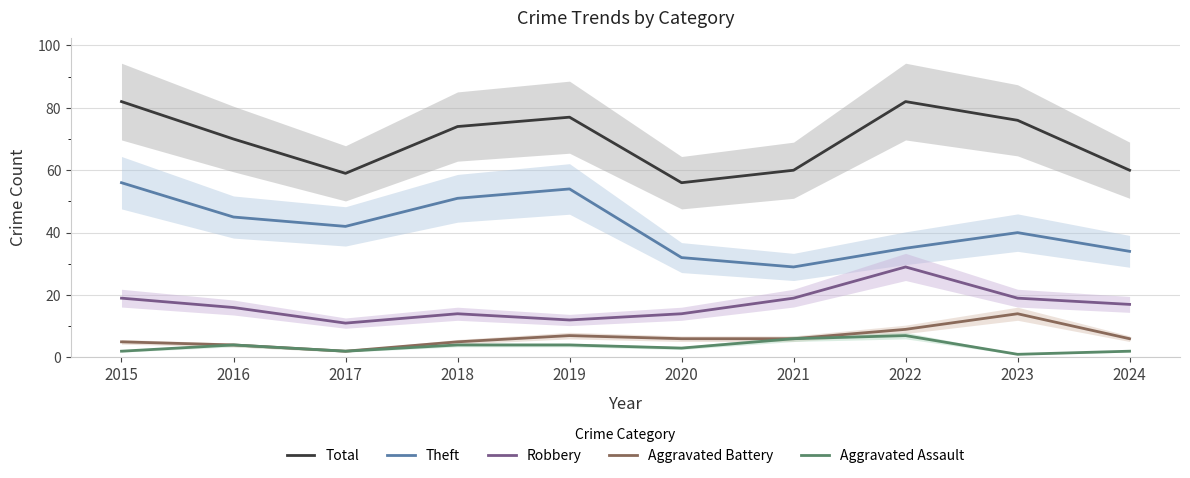

Reading left to right, extract all data points from this chart.

Total: 82	70	59	74	77	56	60	82	76	60
Theft: 56	45	42	51	54	32	29	35	40	34
Robbery: 19	16	11	14	12	14	19	29	19	17
Aggravated Battery: 5	4	2	5	7	6	6	9	14	6
Aggravated Assault: 2	4	2	4	4	3	6	7	1	2